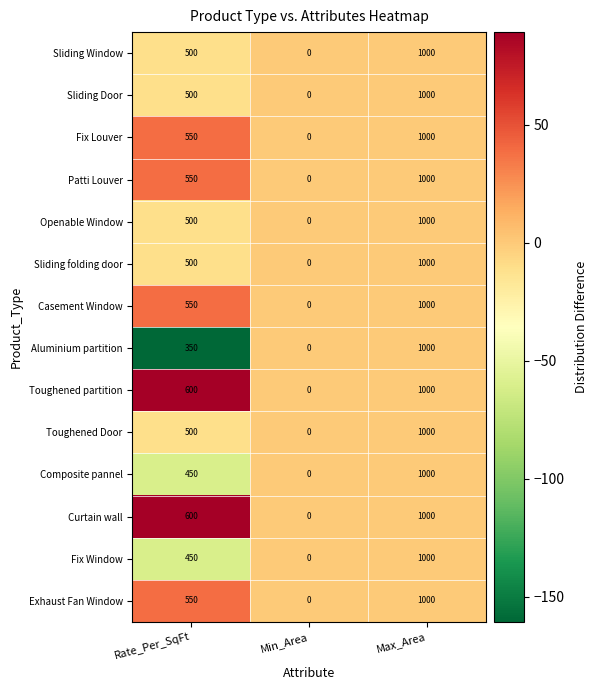

List the labels in order of Fix Window value, smallest first.

Min_Area, Rate_Per_SqFt, Max_Area